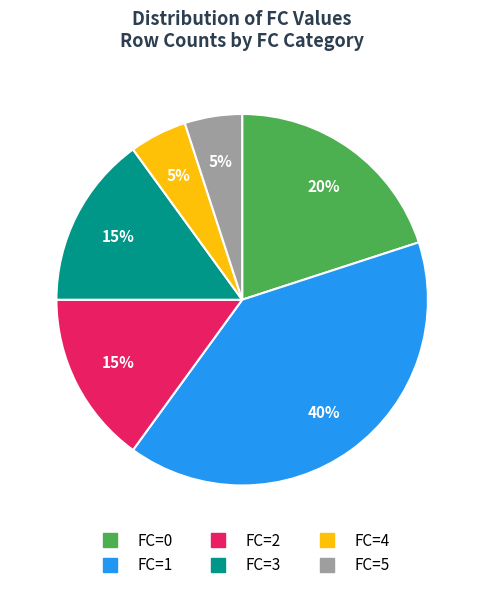

To the nearest percent, what is the combined percentage of FC=2 and FC=3?

30%